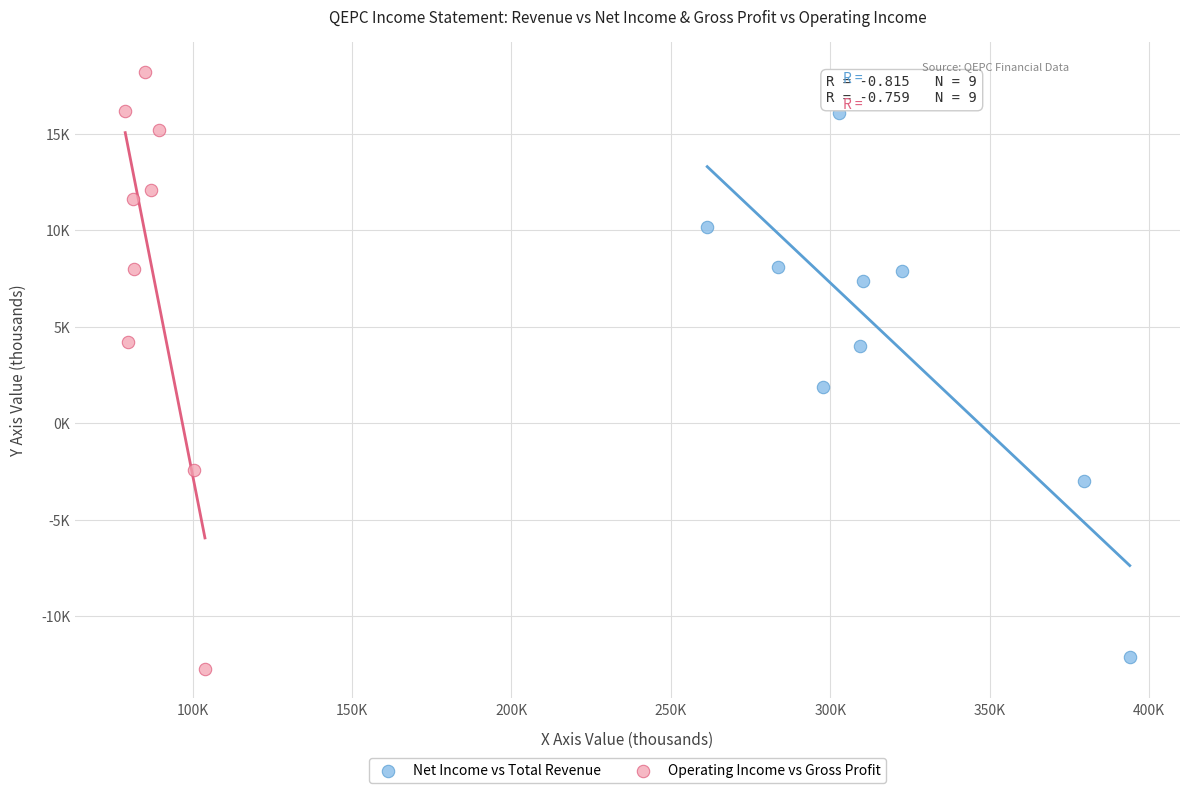

Which series has the widest spread of Y values?

Operating Income vs Gross Profit